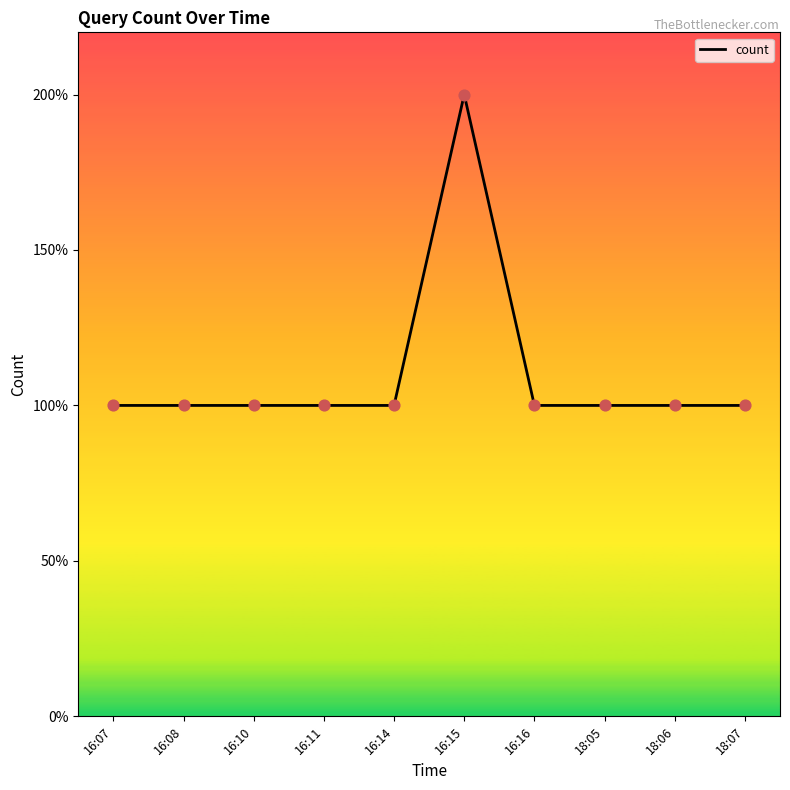

What is the ratio of the value at 16:08 to the value at 16:10?

1.0